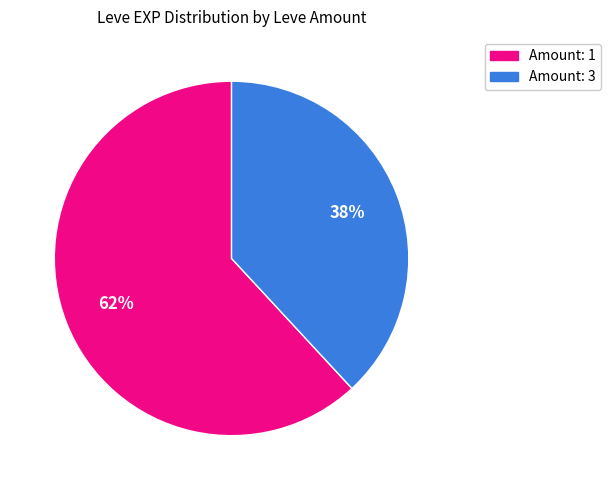

To the nearest percent, what is the average slice percentage?

50%